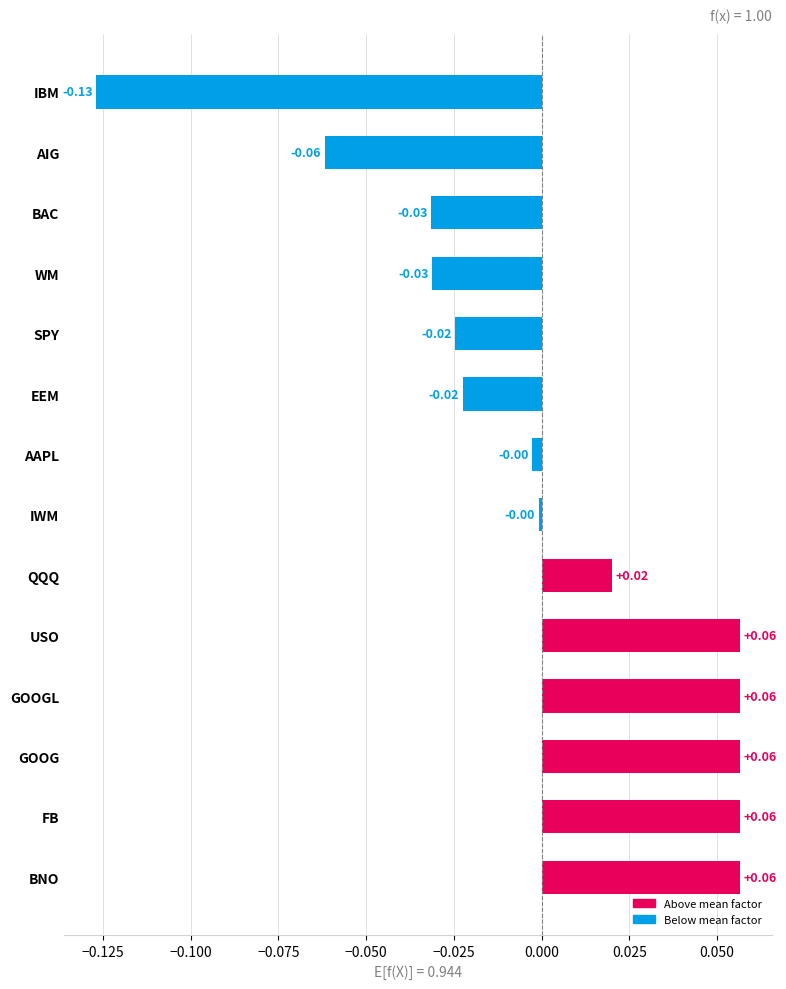

How many categories are shown in the chart?

14